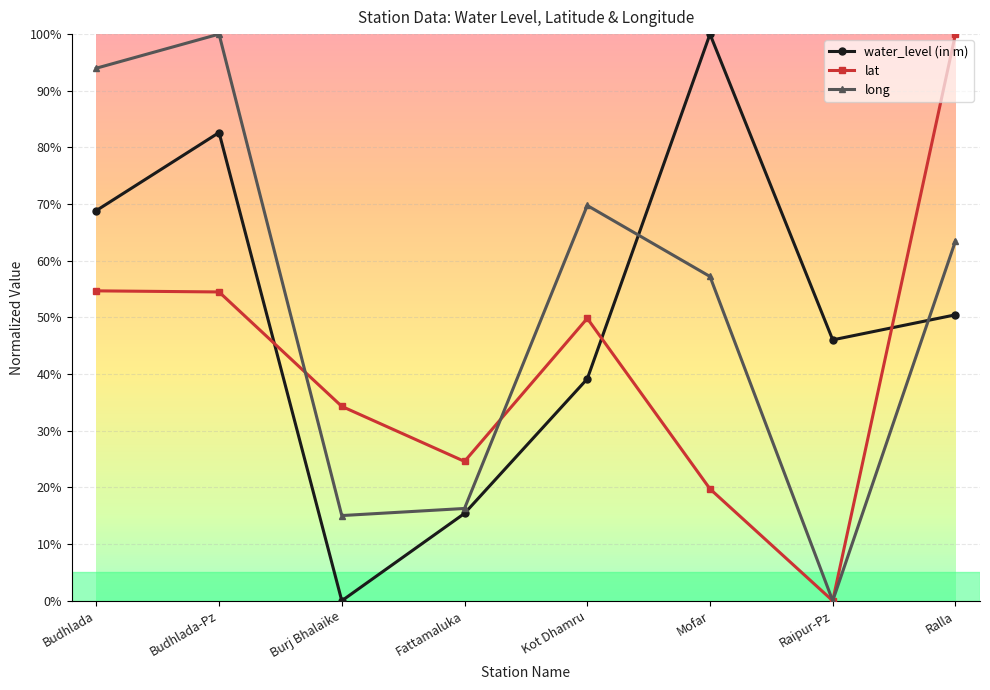

Which category has the highest value in the water_level (in m) series?

Mofar